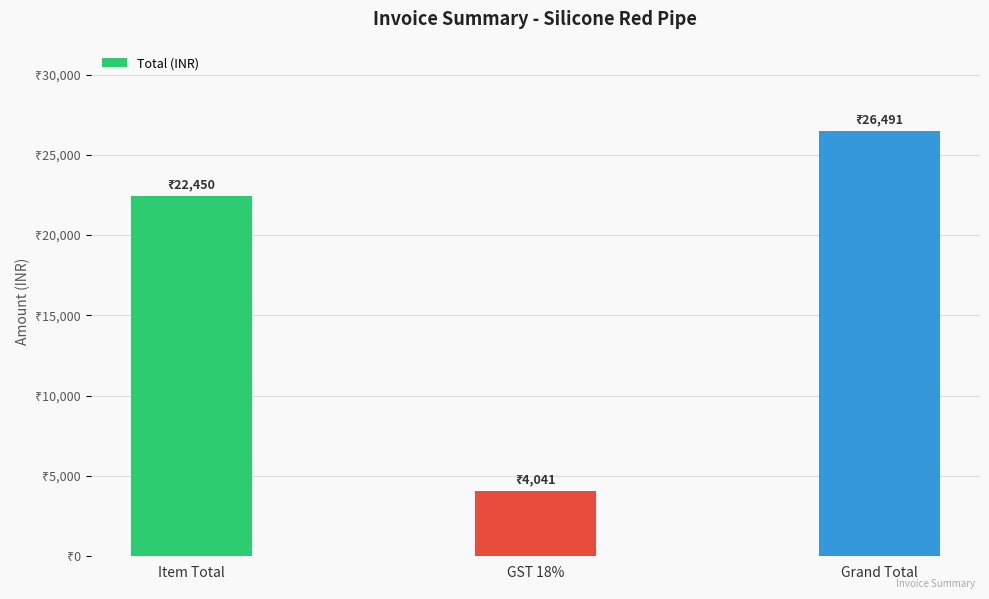

Where is the data nearest to the value 15266?

Item Total